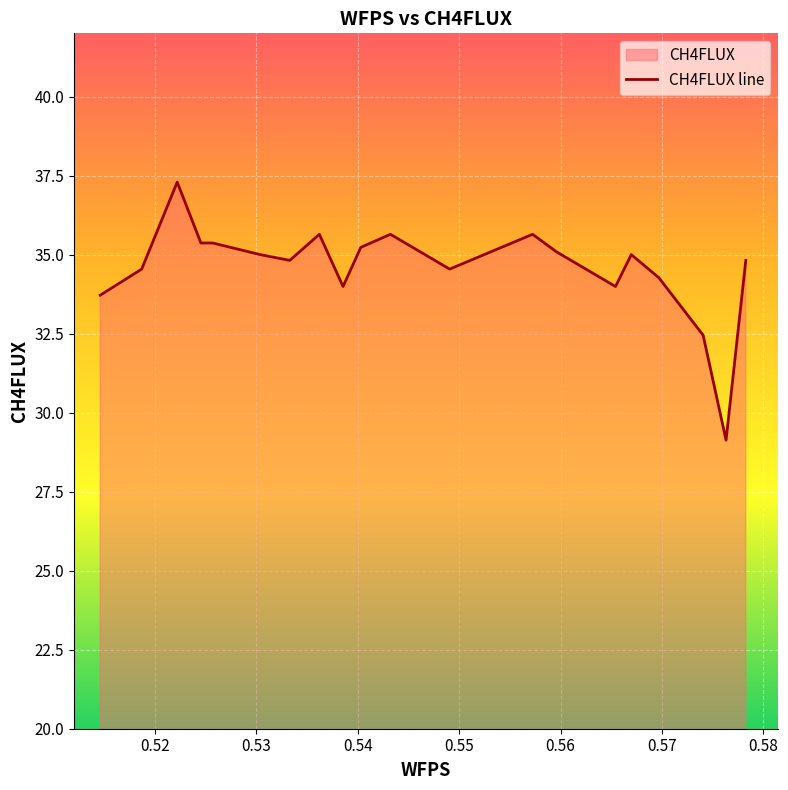

What is the greatest value displayed?

37.3